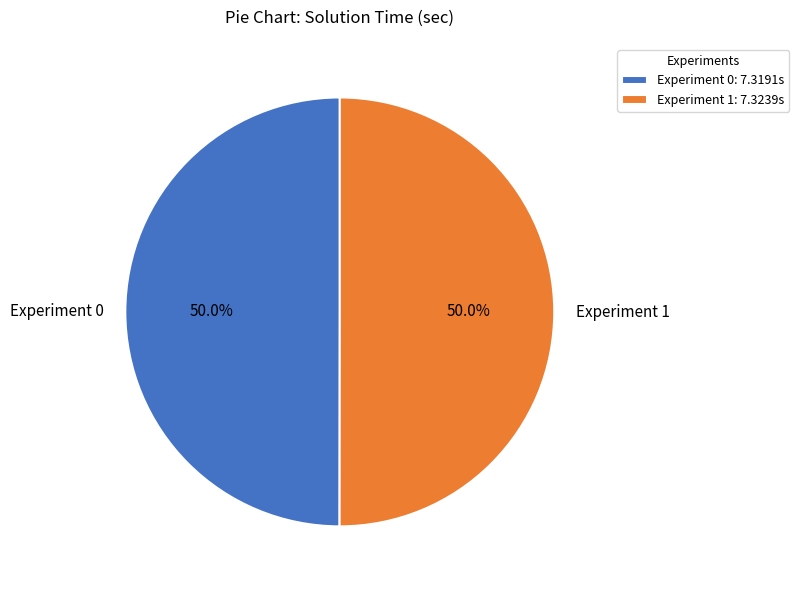

To the nearest percent, what is the combined percentage of Experiment 0 and Experiment 1?

100%